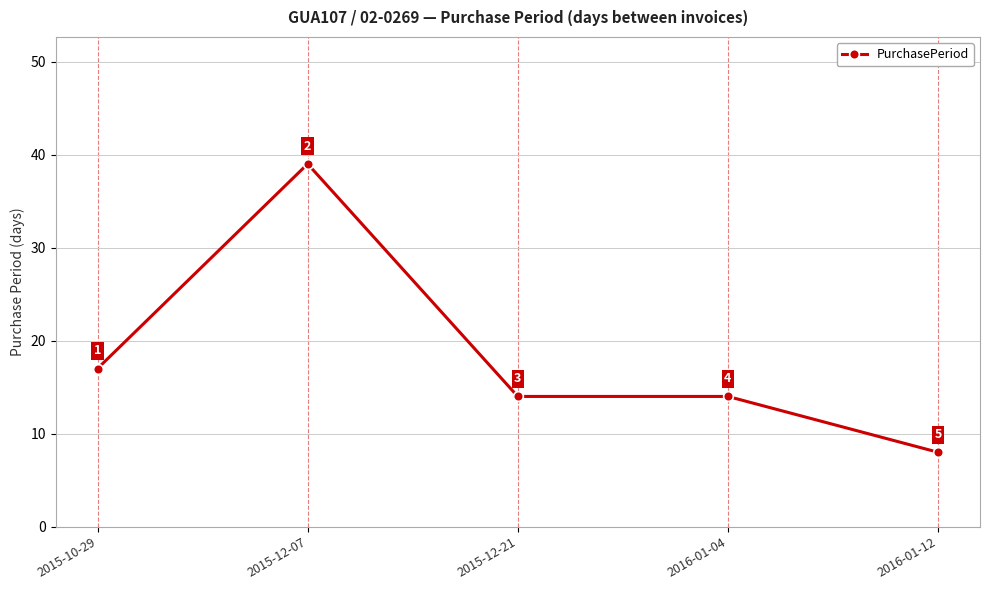

Is it true that the value at 2015-12-21 is 14?

True